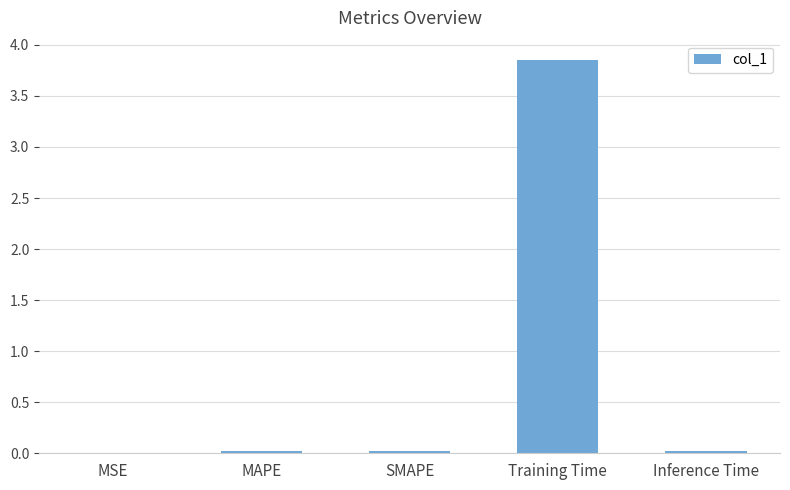

Which has a higher value, SMAPE or Training Time?

Training Time